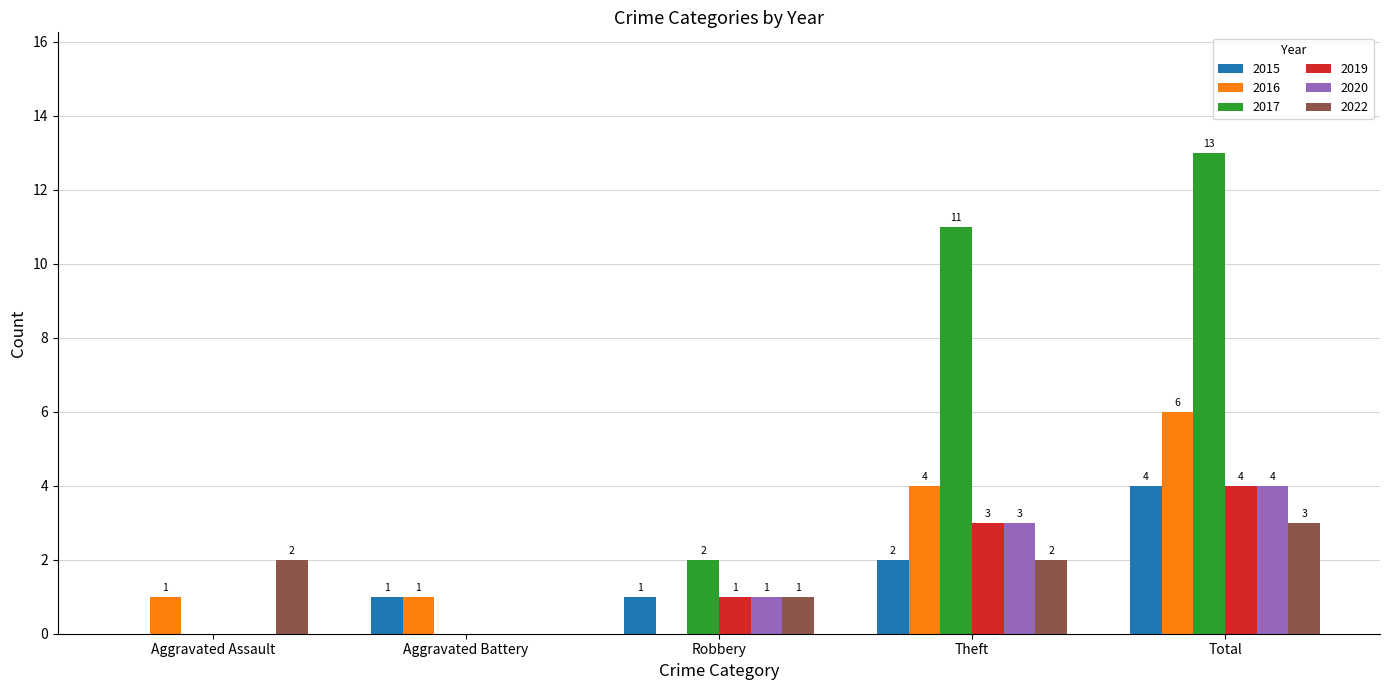

Which series has the largest total across all categories?

2017